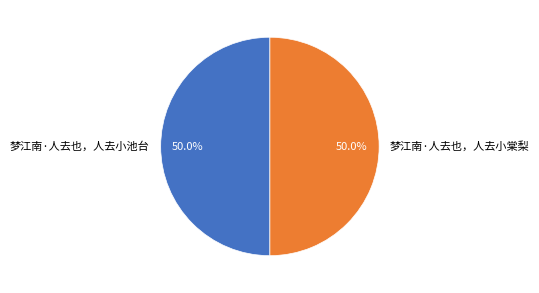

Combined, do 梦江南·人去也，人去小池台 and 梦江南·人去也，人去小棠梨 account for over 50%?

Yes